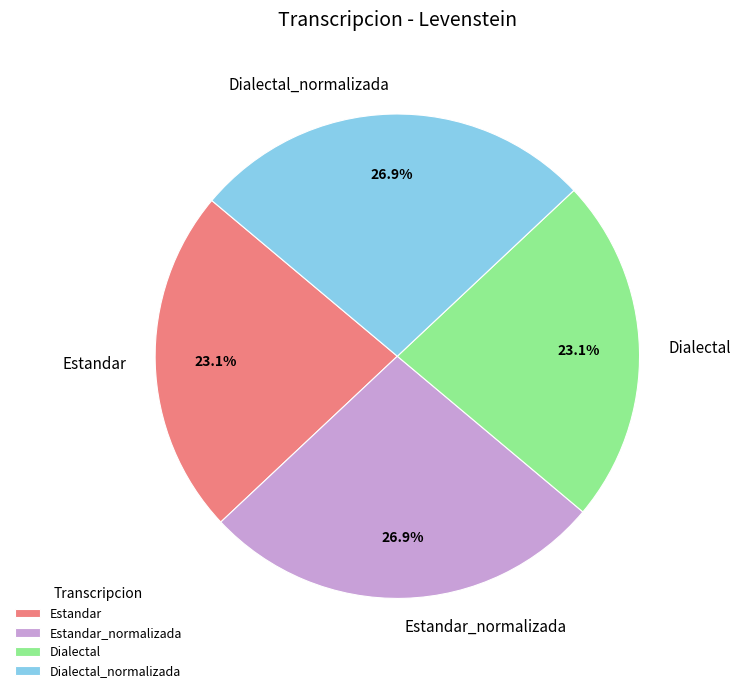

Is there a majority slice in this chart?

No